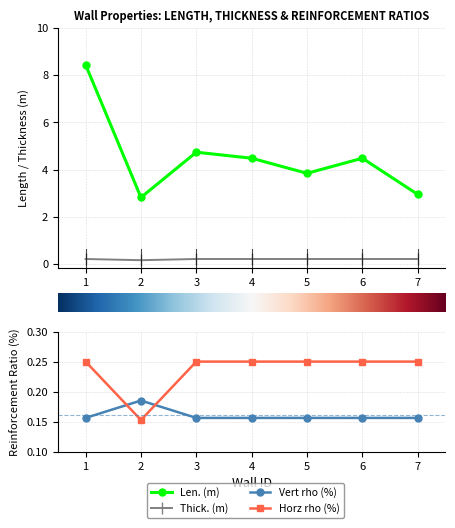

Which series has the largest total across all categories?

Len. (m)